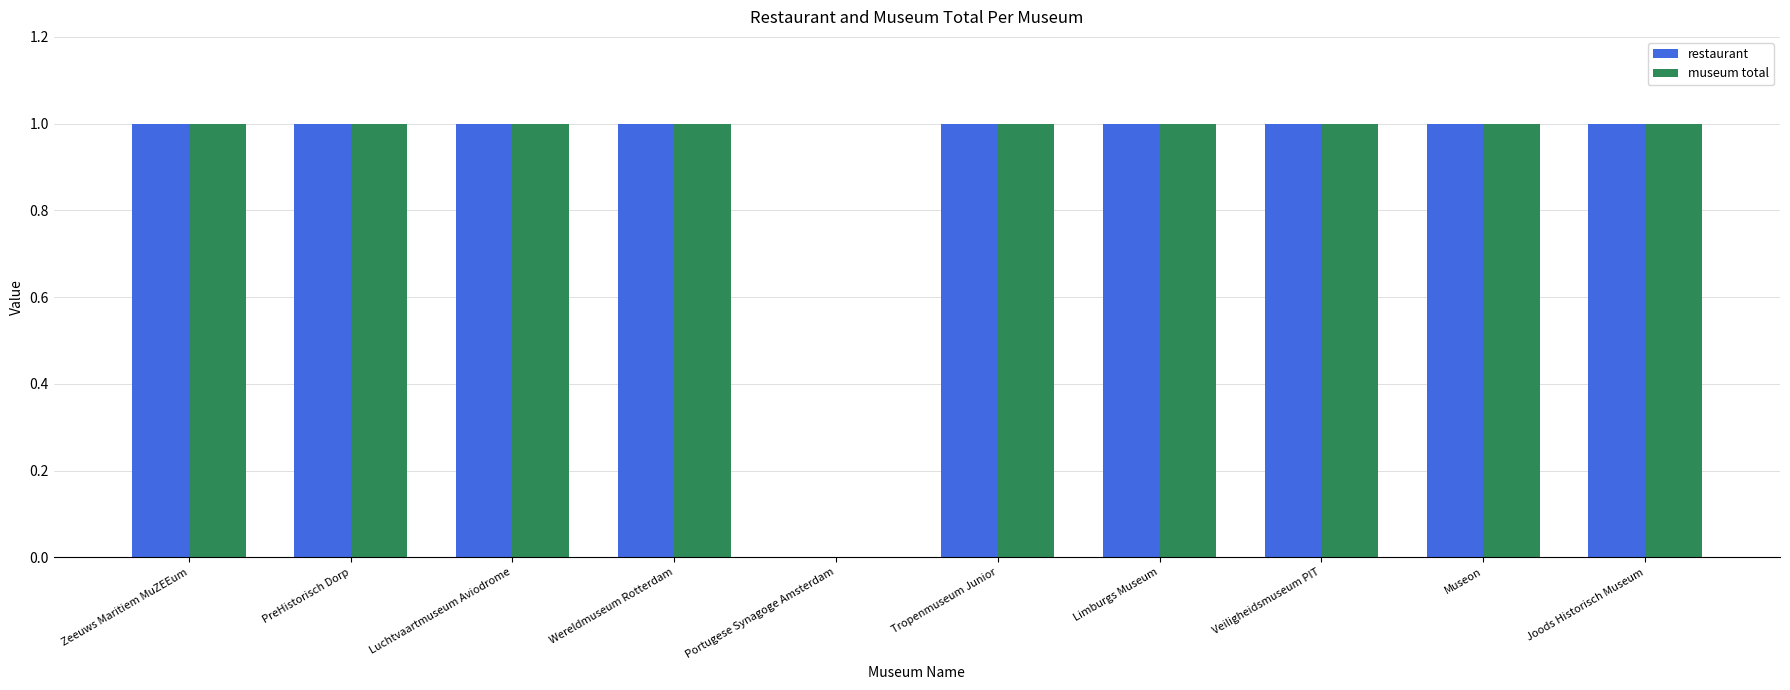

The value of restaurant at Joods Historisch Museum is 1. True or false?

True